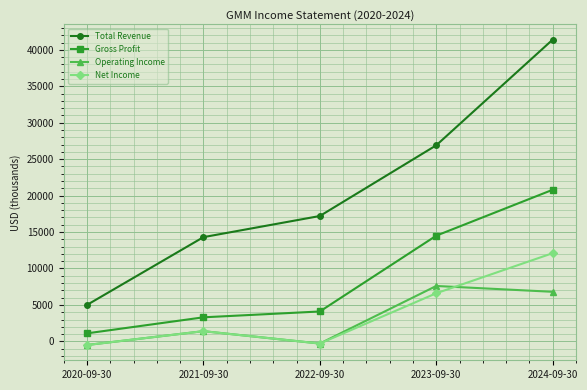

True or false: Gross Profit and Operating Income cross at least once.

False